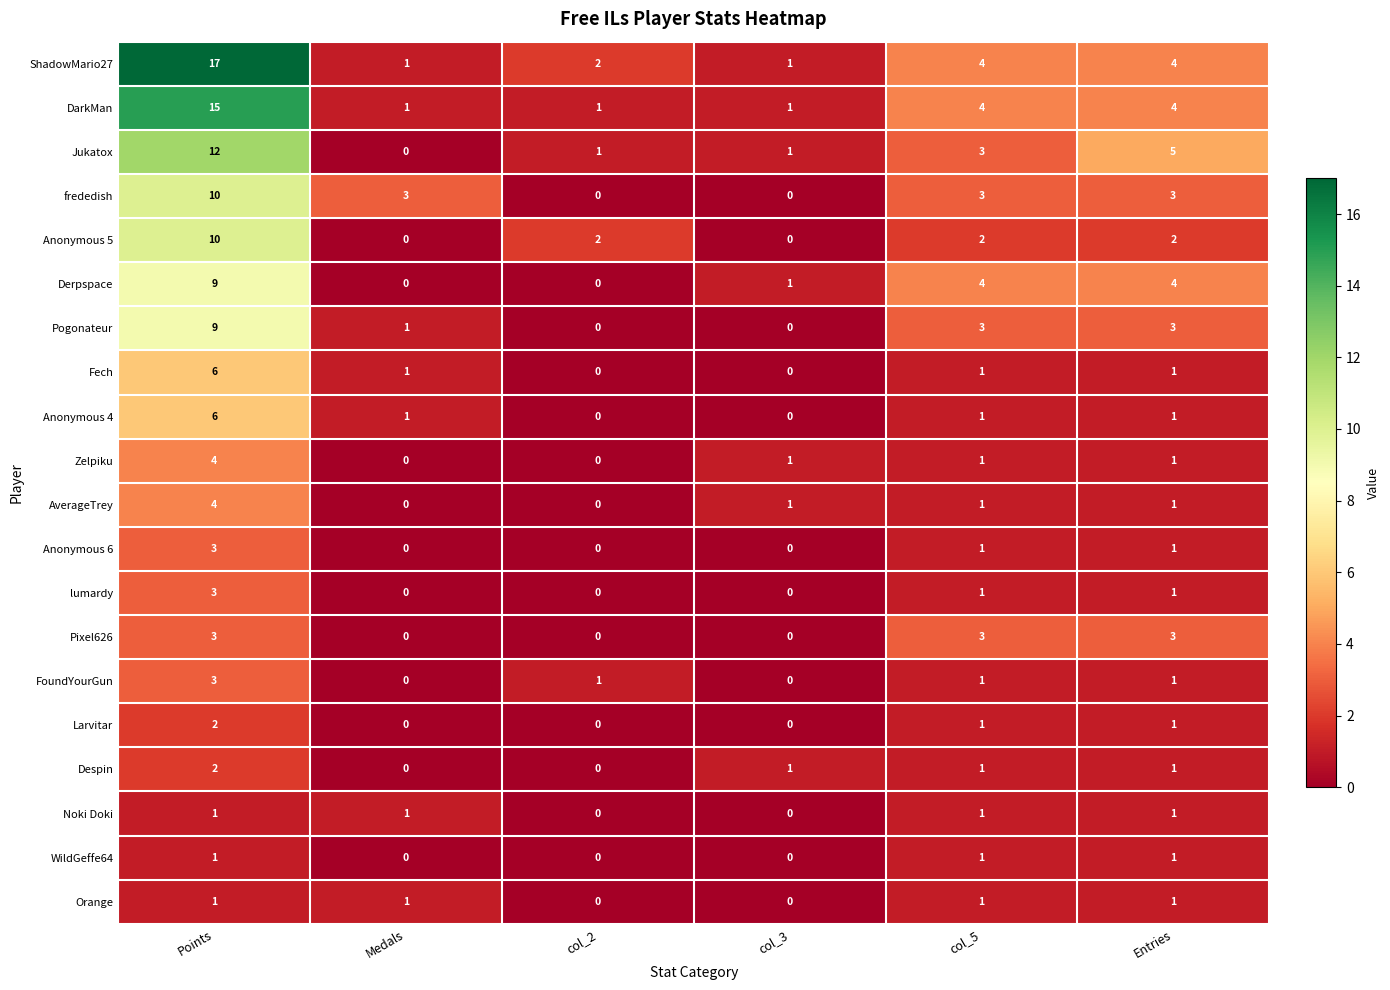

At which label does Despin first exceed 1?

Points